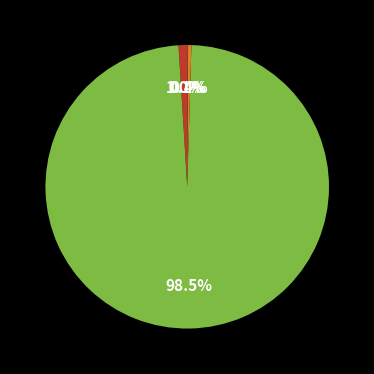

Is there any slice that represents more than half of the pie?

Yes